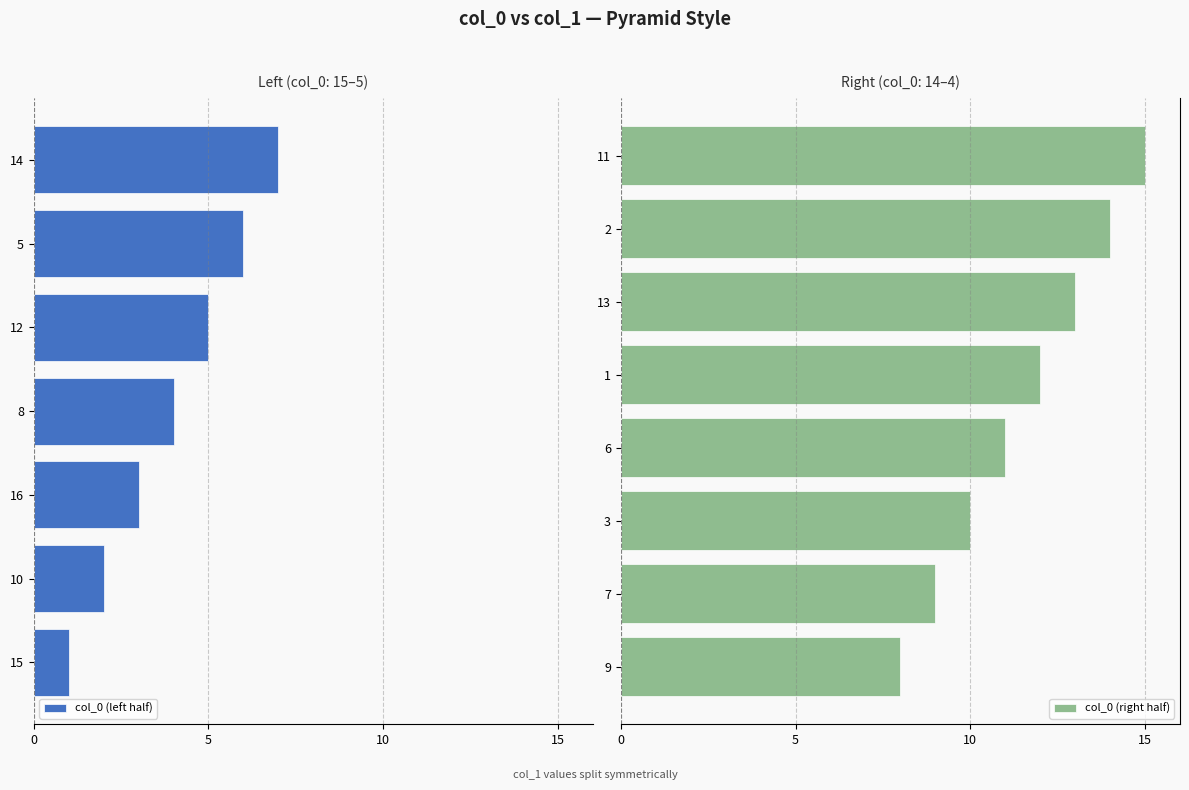

The value at 2 is 22. True or false?

False